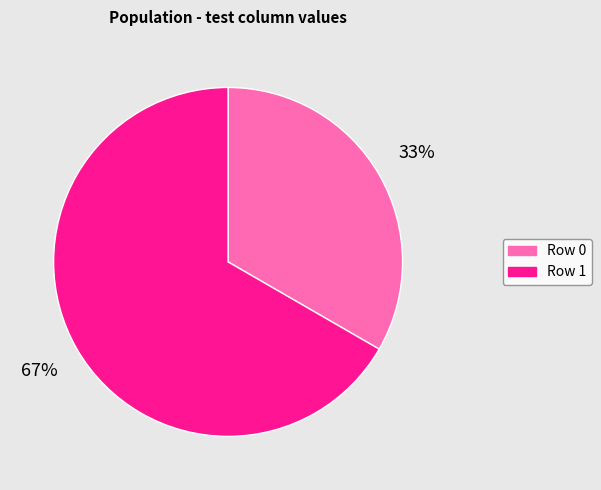

Between Row 0 and Row 1, which is larger?

Row 1